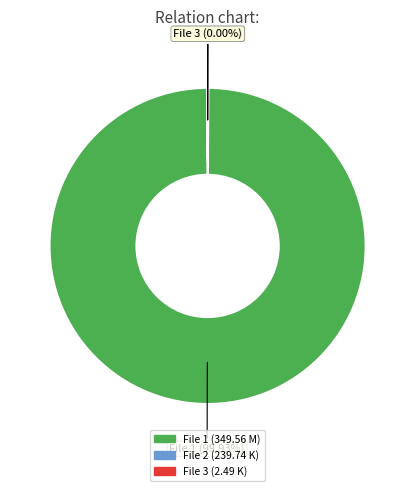

How many slices are in this pie chart?

3